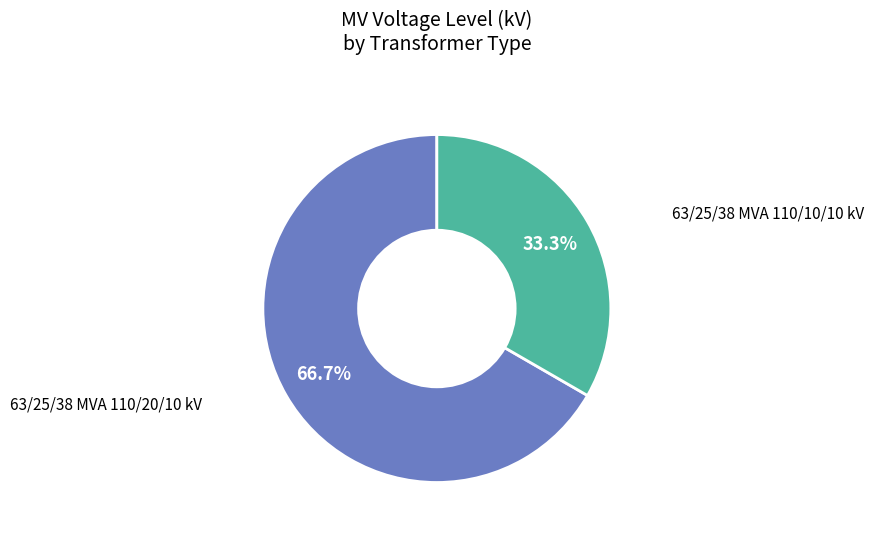

Count the number of slices in the pie.

2